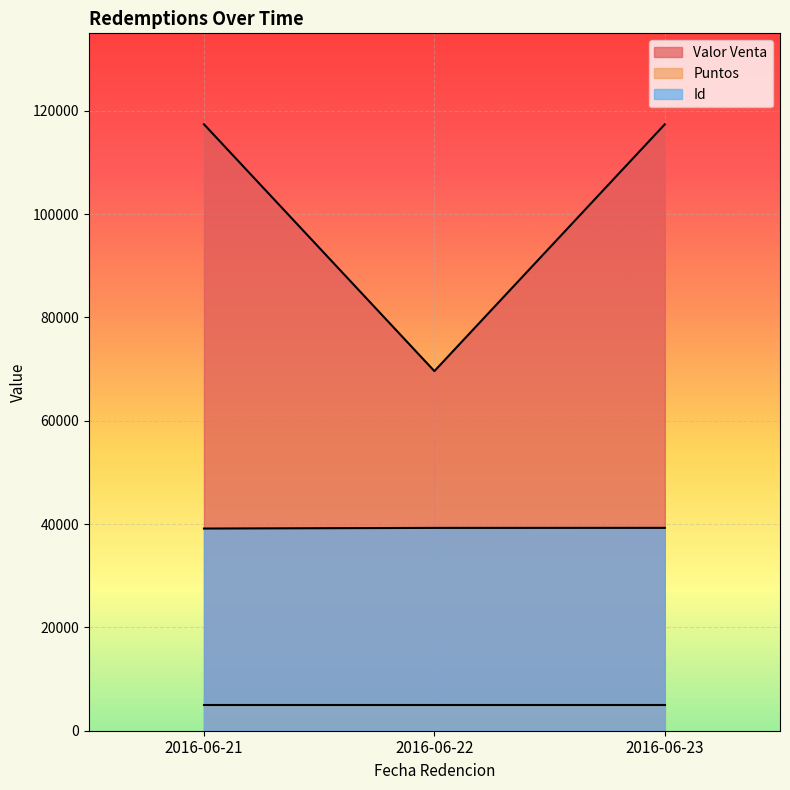

Count the number of data series in this chart.

3